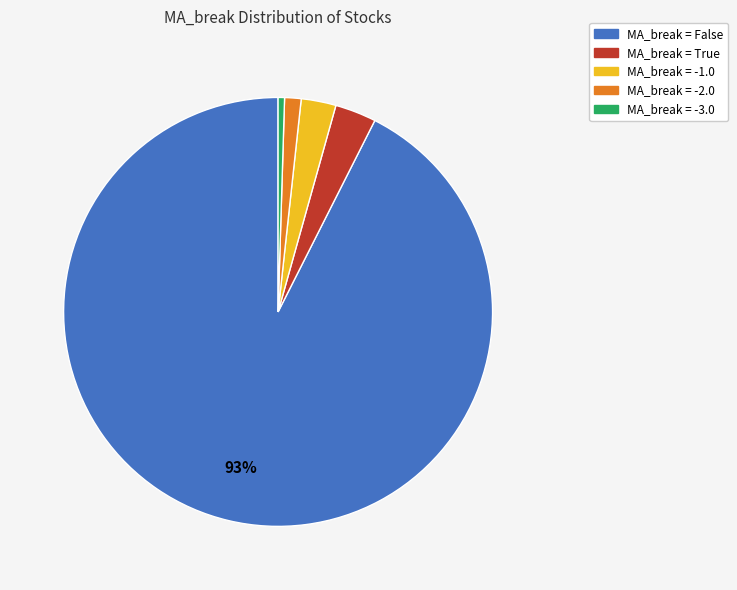

Is there a majority slice in this chart?

Yes